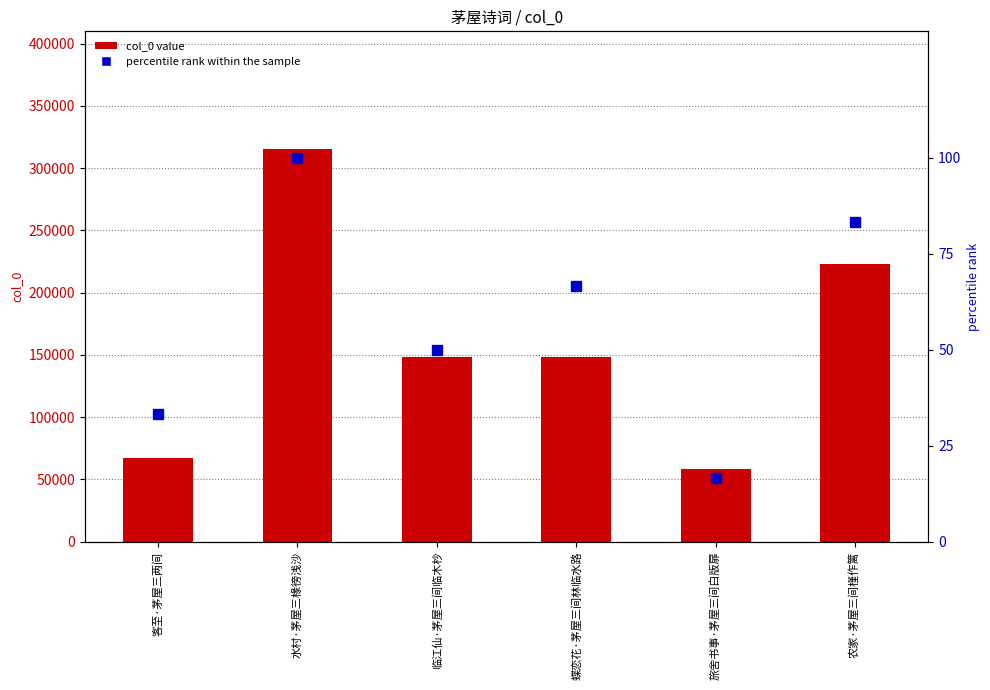

Are the bars grouped side by side (vs. stacked)?

Yes